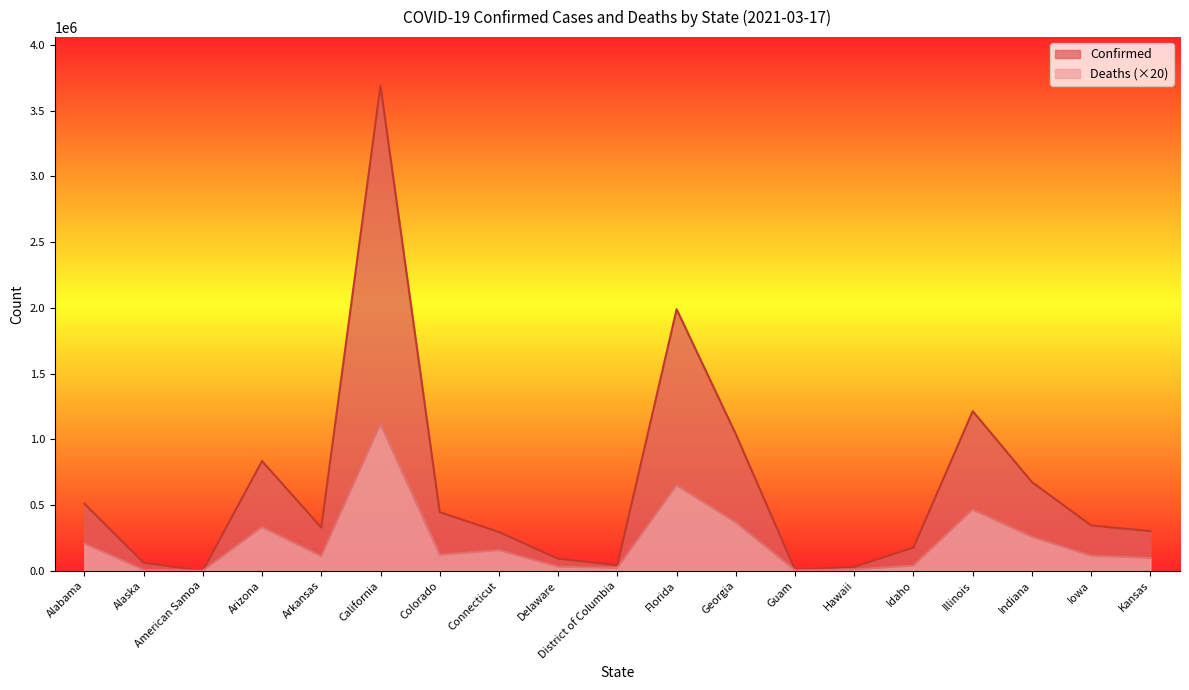

Where is Deaths nearest to the value 558990?

Florida